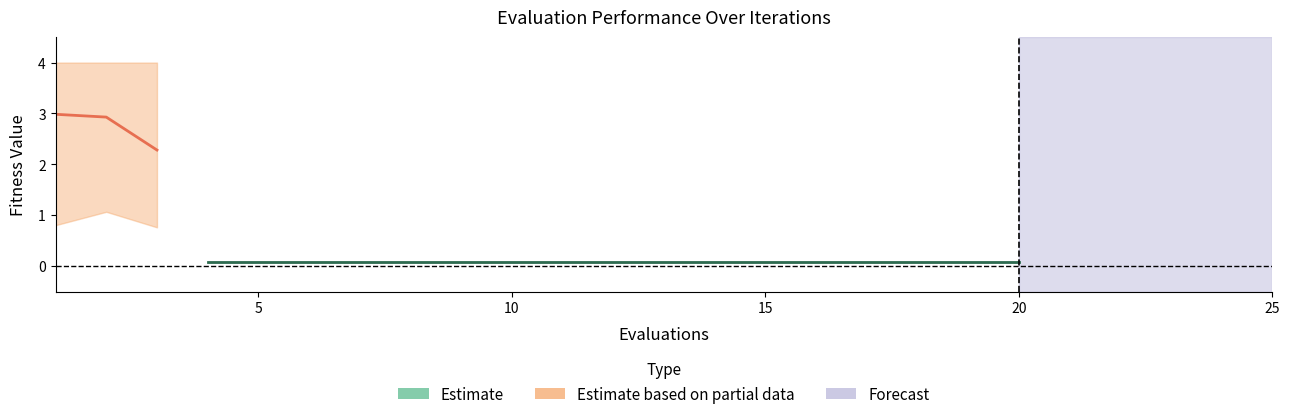

Reading right to left, list all the values displayed in this chart.

mean: 20=0.1	19=0.1	18=0.1	17=0.1	16=0.1	15=0.1	14=0.1	13=0.1	12=0.1	11=0.1	10=0.1	9=0.1	8=0.1	7=0.1	6=0.1	5=0.1	4=0.1	3=2.3	2=2.9	1=3.0
best: 20=0.1	19=0.1	18=0.1	17=0.1	16=0.1	15=0.1	14=0.1	13=0.1	12=0.1	11=0.1	10=0.1	9=0.1	8=0.1	7=0.1	6=0.1	5=0.1	4=0.1	3=0.8	2=1.1	1=0.8
worst: 20=0.1	19=0.1	18=0.1	17=0.1	16=0.1	15=0.1	14=0.1	13=0.1	12=0.1	11=0.1	10=0.1	9=0.1	8=0.1	7=0.1	6=0.1	5=0.1	4=0.1	3=4.0	2=4.0	1=4.0